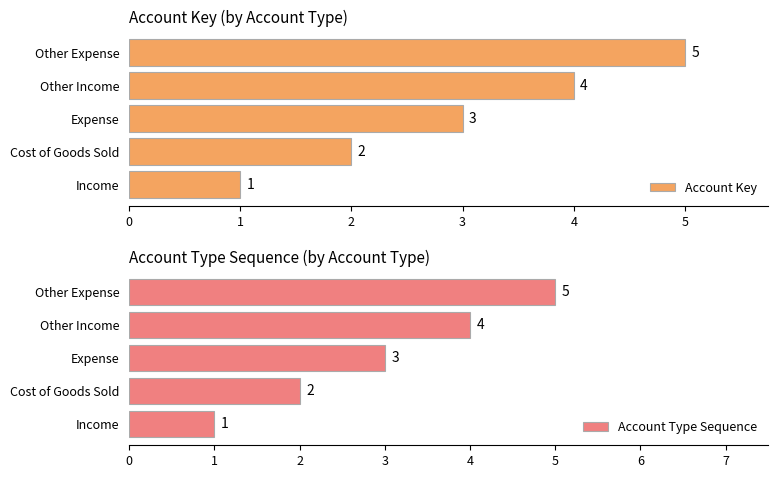

At how many categories does at least one series exceed 1?

4